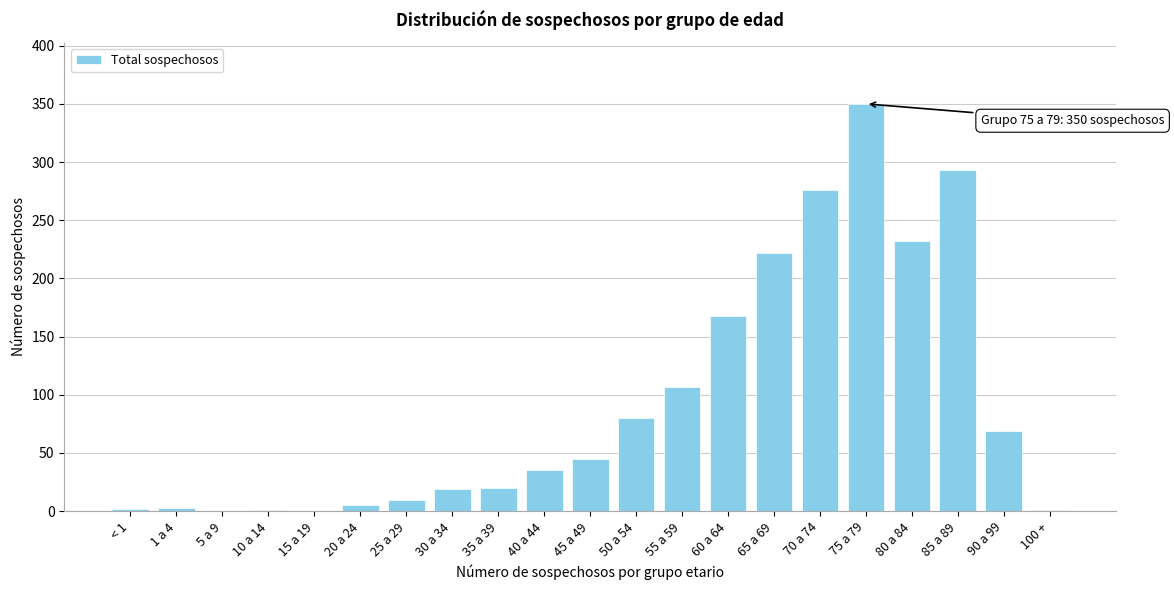

At which category does the chart reach its peak across all series?

75 a 79